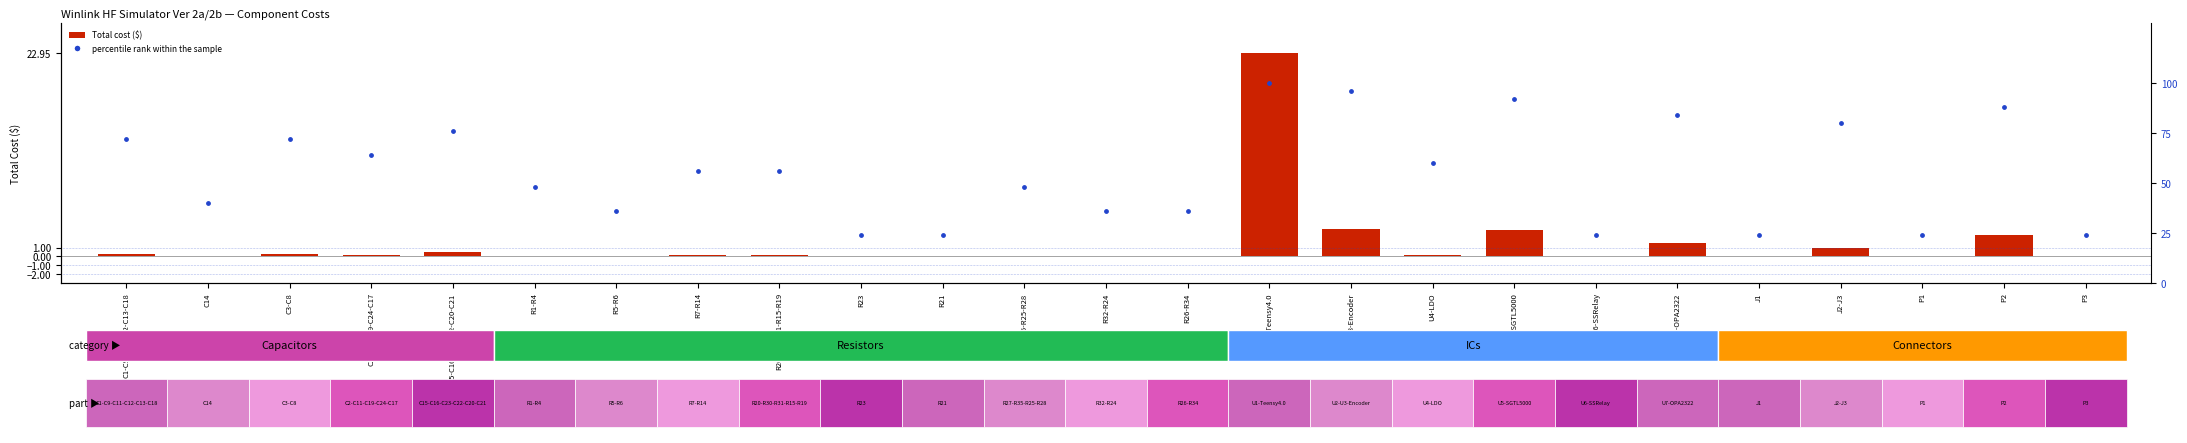

Where is the data nearest to the value 62?

C2-C11-C19-C24-C17